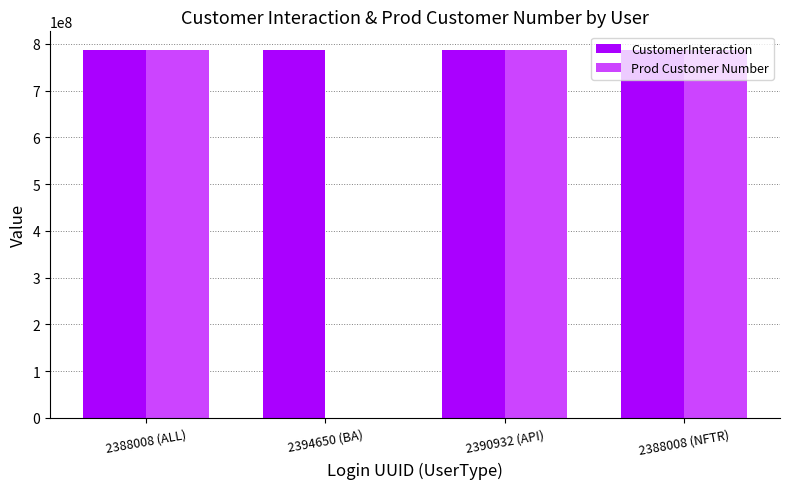

Which series has the largest total across all categories?

CustomerInteraction